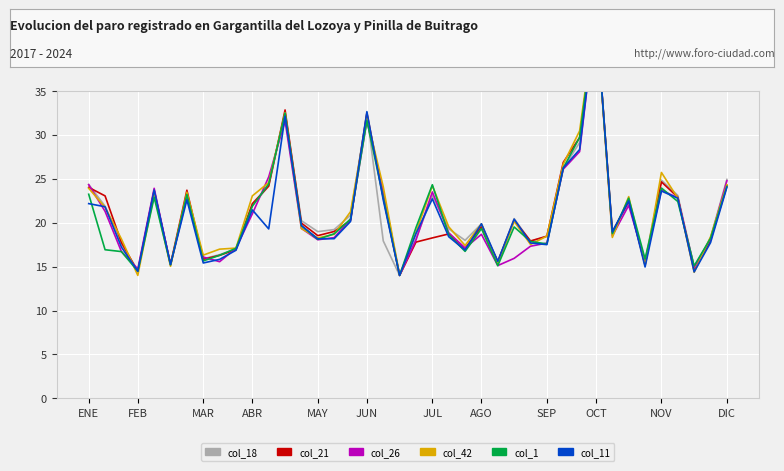

What is the minimum value for col_26?

14.0